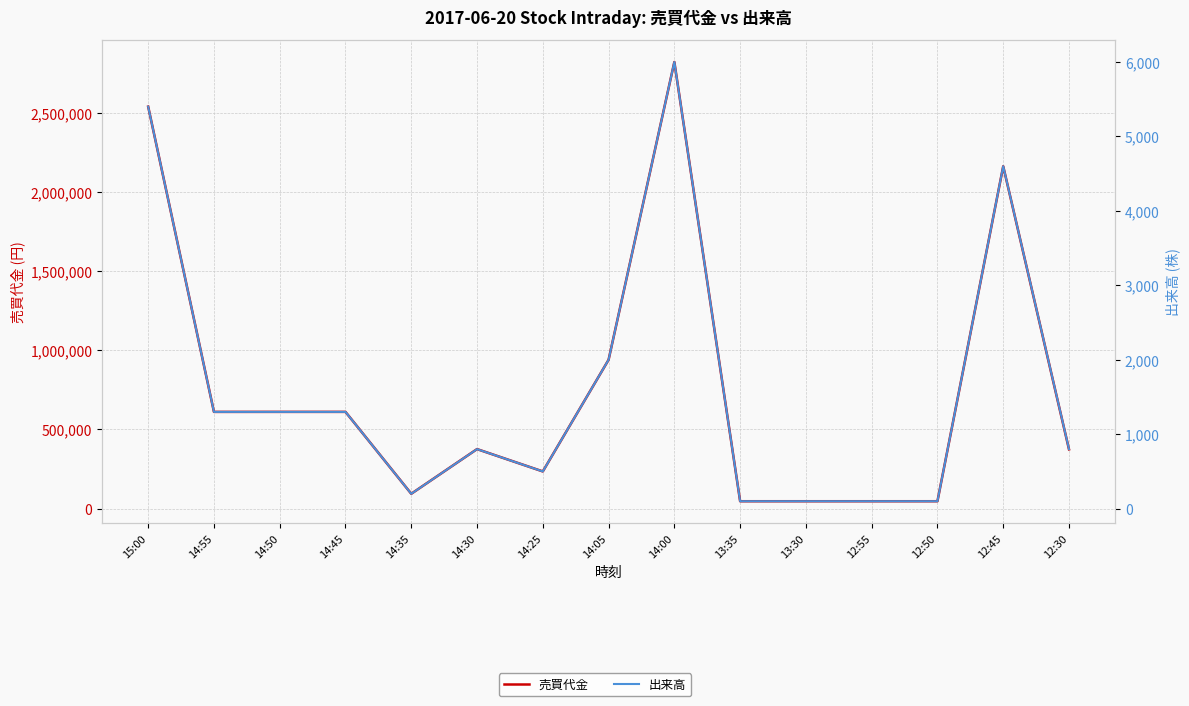

Reading right to left, transcribe all the data shown in this chart.

売買代金: 12:30=374400	12:45=2161400	12:50=46900	12:55=46900	13:30=46900	13:35=46900	14:00=2819900	14:05=939900	14:25=235000	14:30=376000	14:35=94000	14:45=611000	14:50=611000	14:55=610900	15:00=2538000
出来高: 12:30=800	12:45=4600	12:50=100	12:55=100	13:30=100	13:35=100	14:00=6000	14:05=2000	14:25=500	14:30=800	14:35=200	14:45=1300	14:50=1300	14:55=1300	15:00=5400